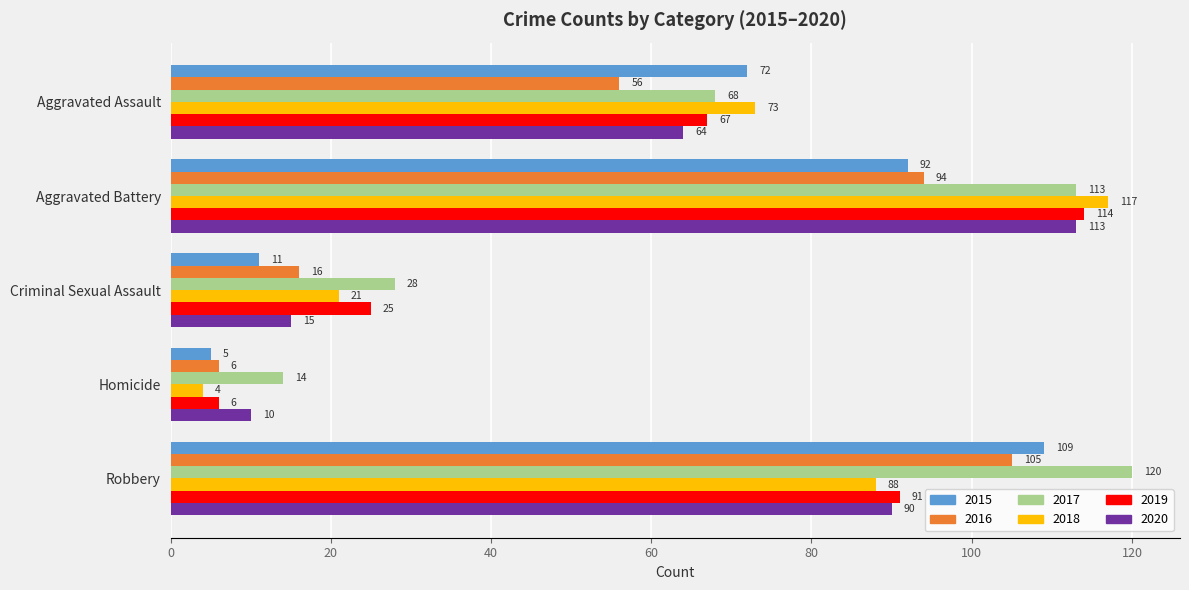

Which series changed the most between Aggravated Battery and Robbery?

2018